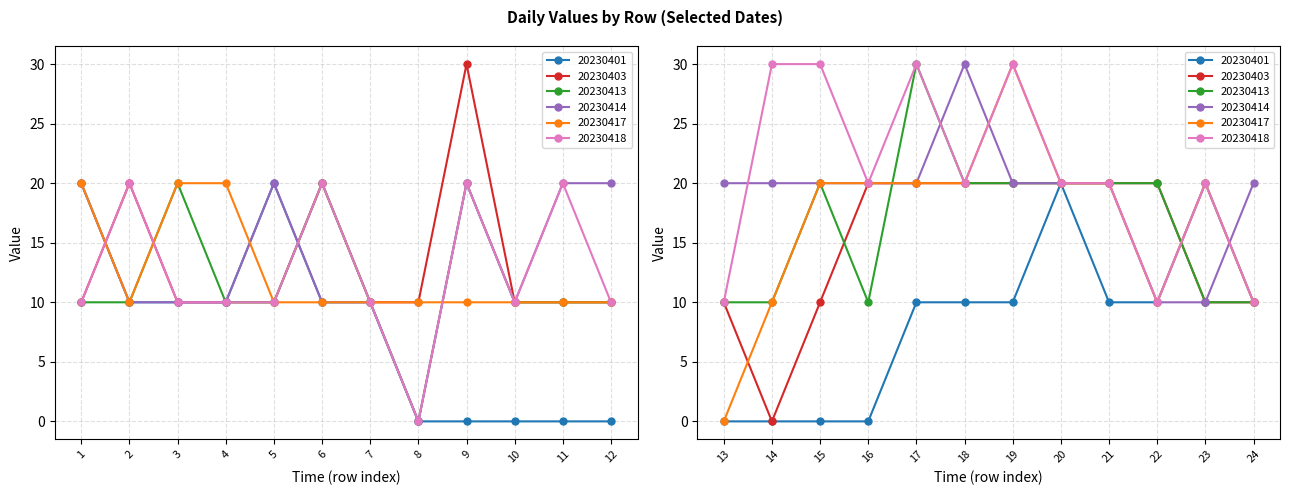

Between which two adjacent categories do 20230418 and 20230413 first intersect?

2 and 3